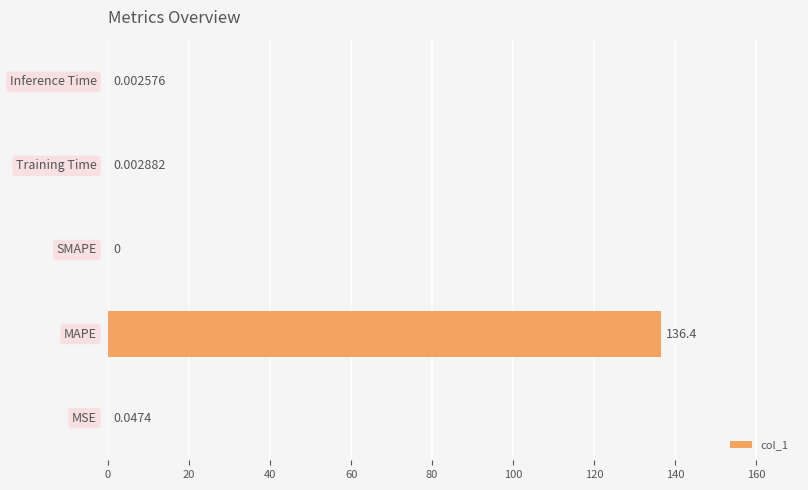

Are the bars horizontal?

Yes